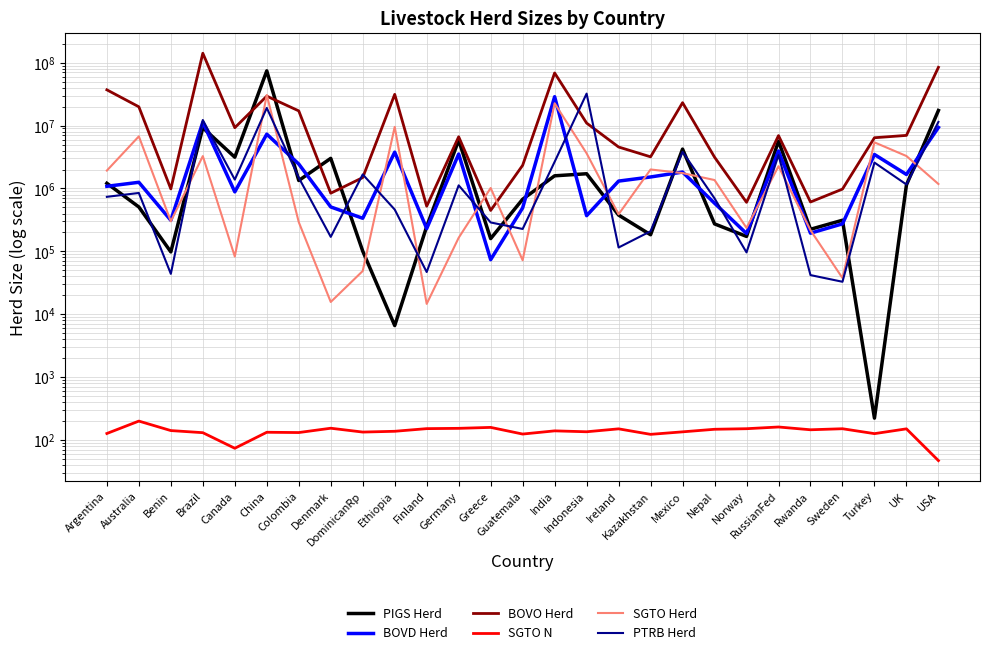

True or false: PIGS Herd and PTRB Herd cross at least once.

True